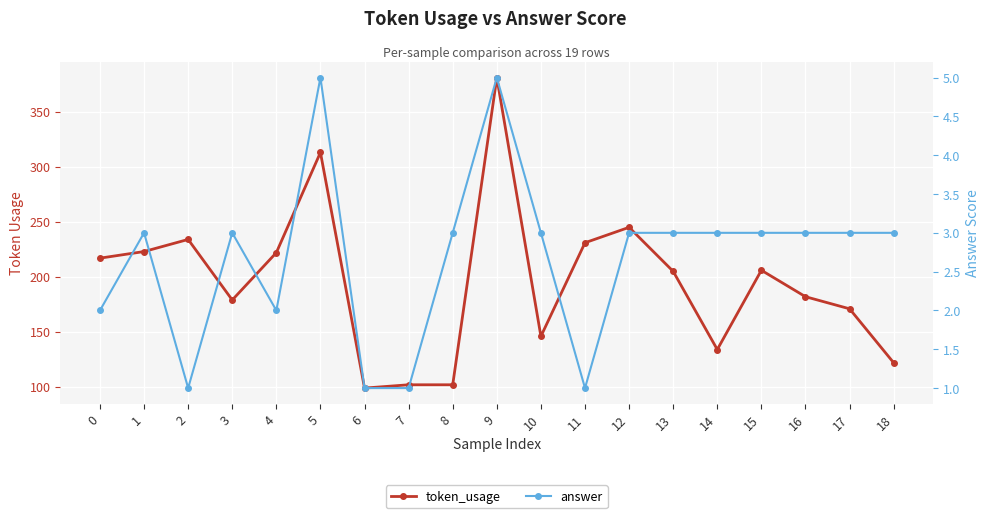

Between 1 and 2, which series saw the biggest shift?

token_usage